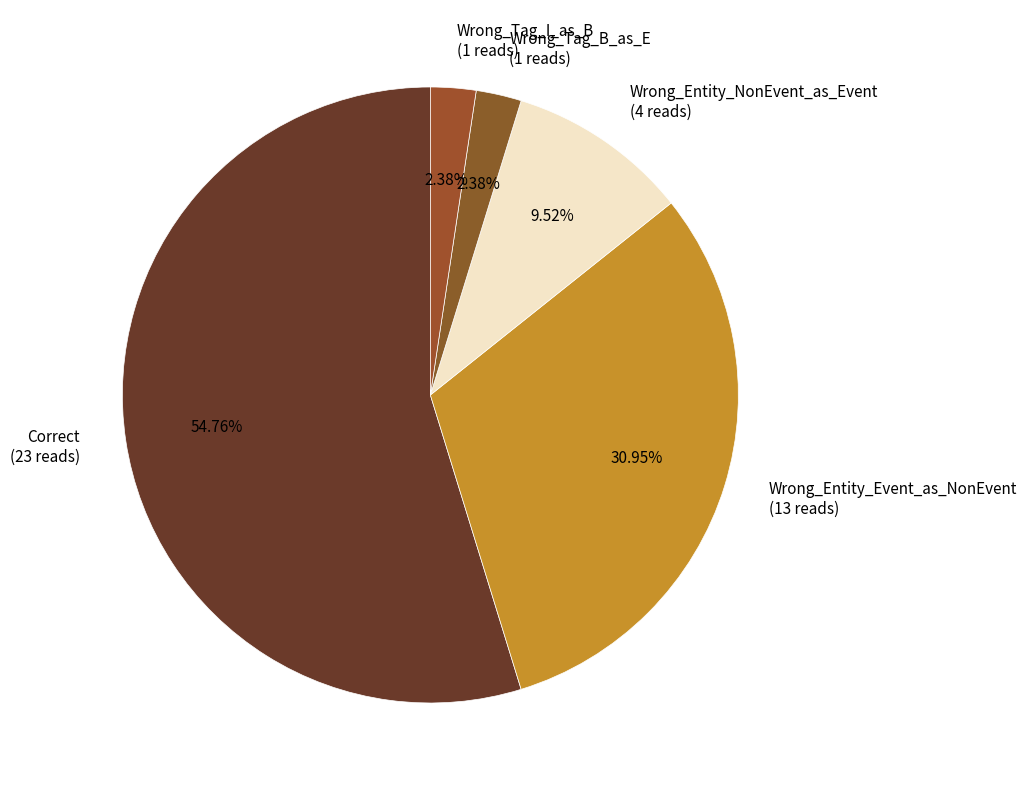

Which category has the biggest portion of the pie?

Correct